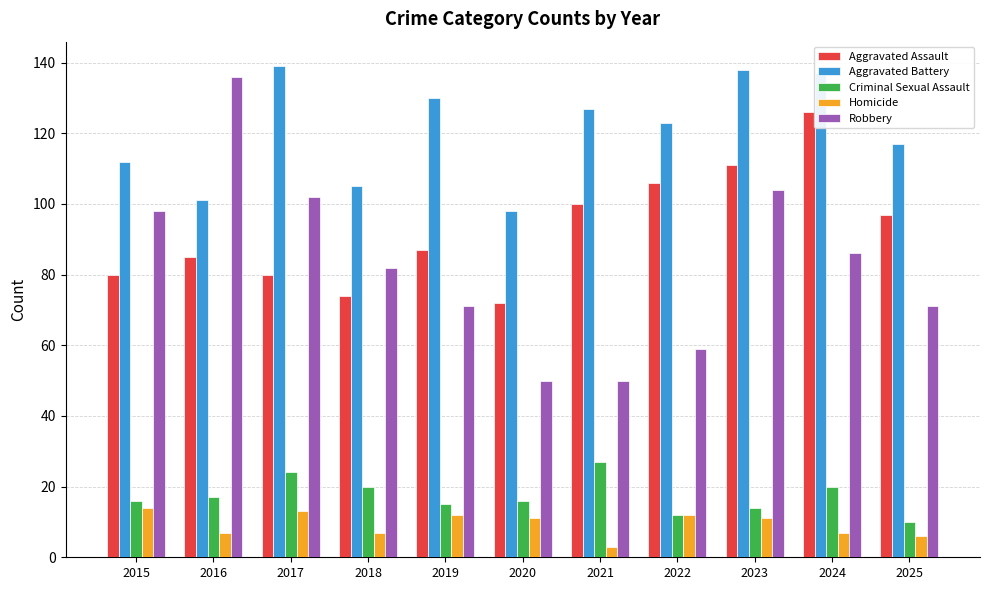

Where does the Robbery series first go above 82?

2015